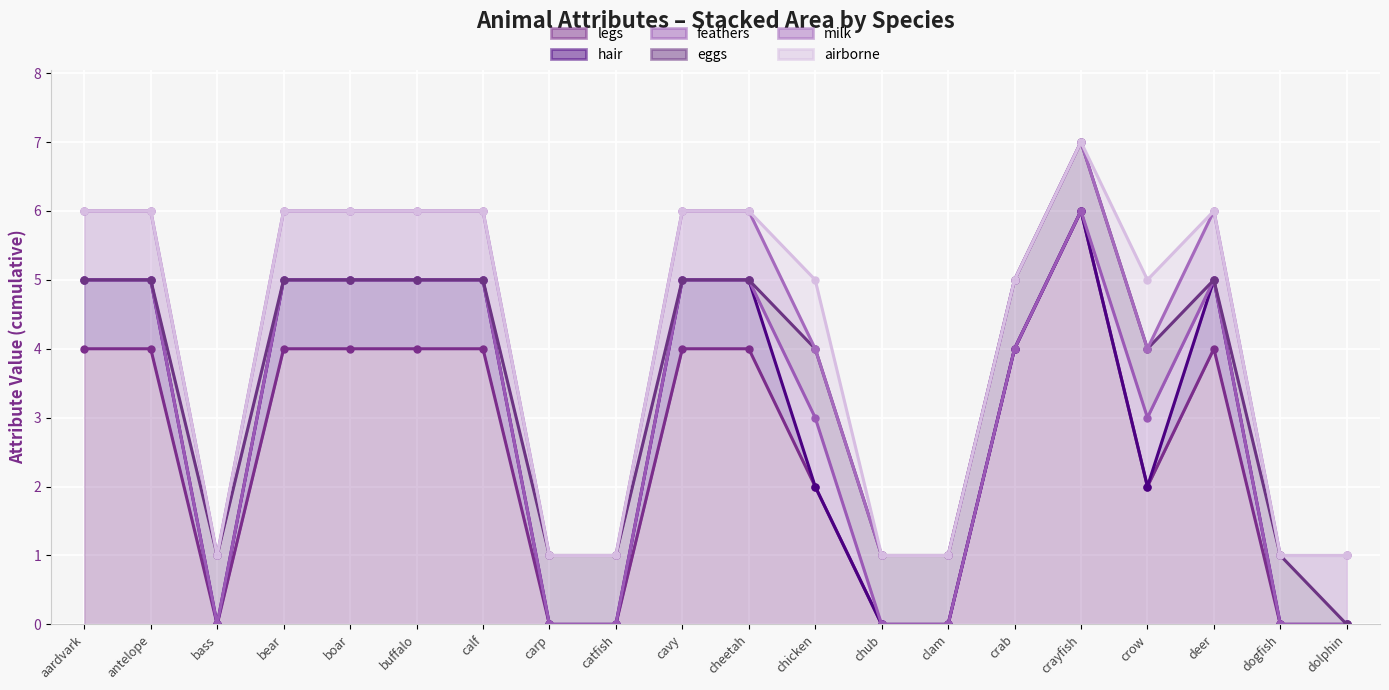

Reading right to left, what are all the values shown in this chart?

legs: 0	0	4	2	6	4	0	0	2	4	4	0	0	4	4	4	4	0	4	4
hair: 0	0	1	0	0	0	0	0	0	1	1	0	0	1	1	1	1	0	1	1
feathers: 0	0	0	1	0	0	0	0	1	0	0	0	0	0	0	0	0	0	0	0
eggs: 0	1	0	1	1	1	1	1	1	0	0	1	1	0	0	0	0	1	0	0
milk: 1	0	1	0	0	0	0	0	0	1	1	0	0	1	1	1	1	0	1	1
airborne: 0	0	0	1	0	0	0	0	1	0	0	0	0	0	0	0	0	0	0	0